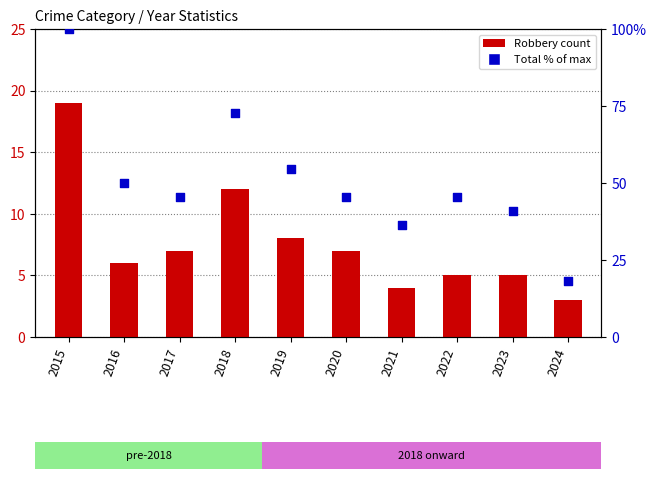

Is the value of total % of max at 2024 greater than the value of Robbery count at 2016?

Yes